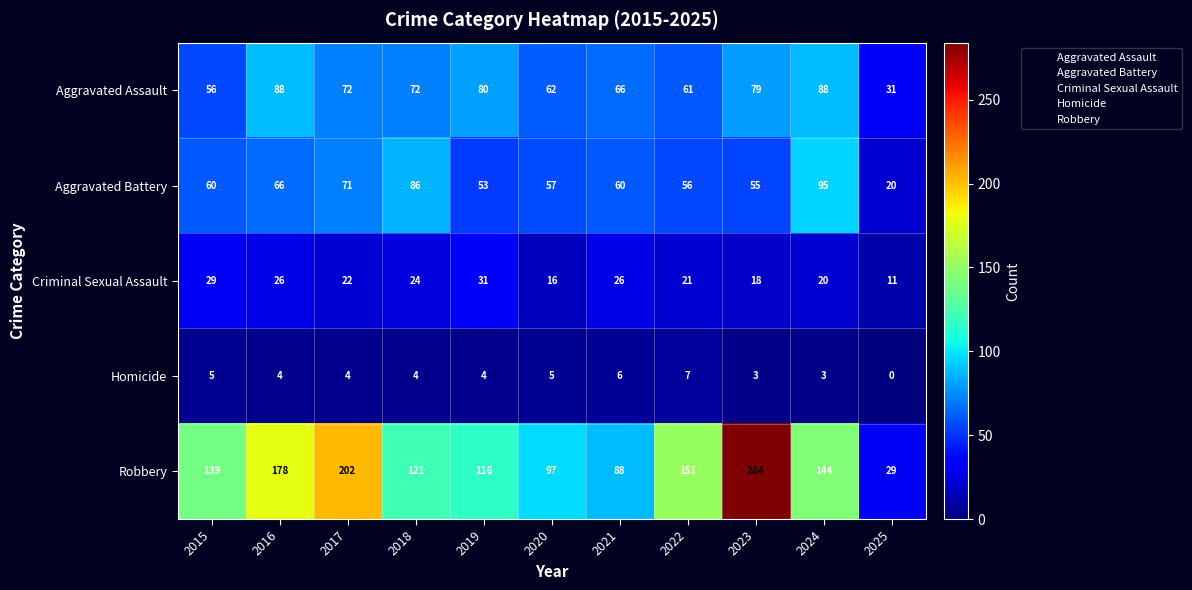

Read the Aggravated Assault value at 2022, to the nearest 5.

60